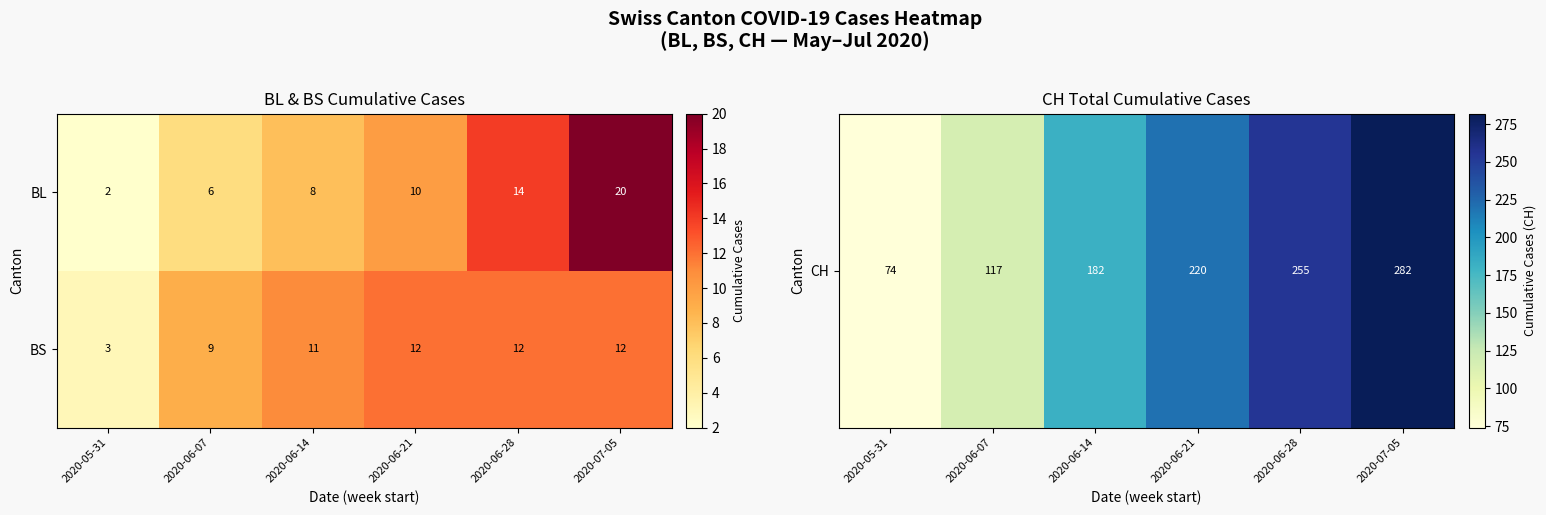

The value of BS at 2020-06-28 is 12. True or false?

True